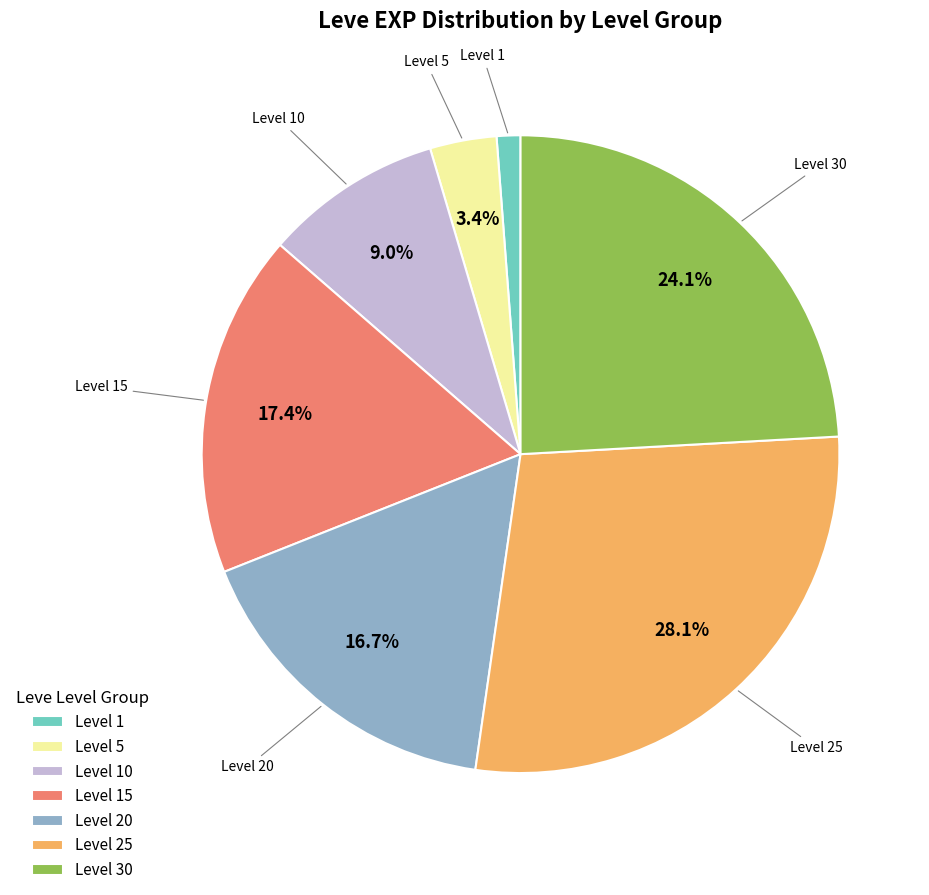

What is the ratio of the value at Level 5 to the value at Level 1?

2.8